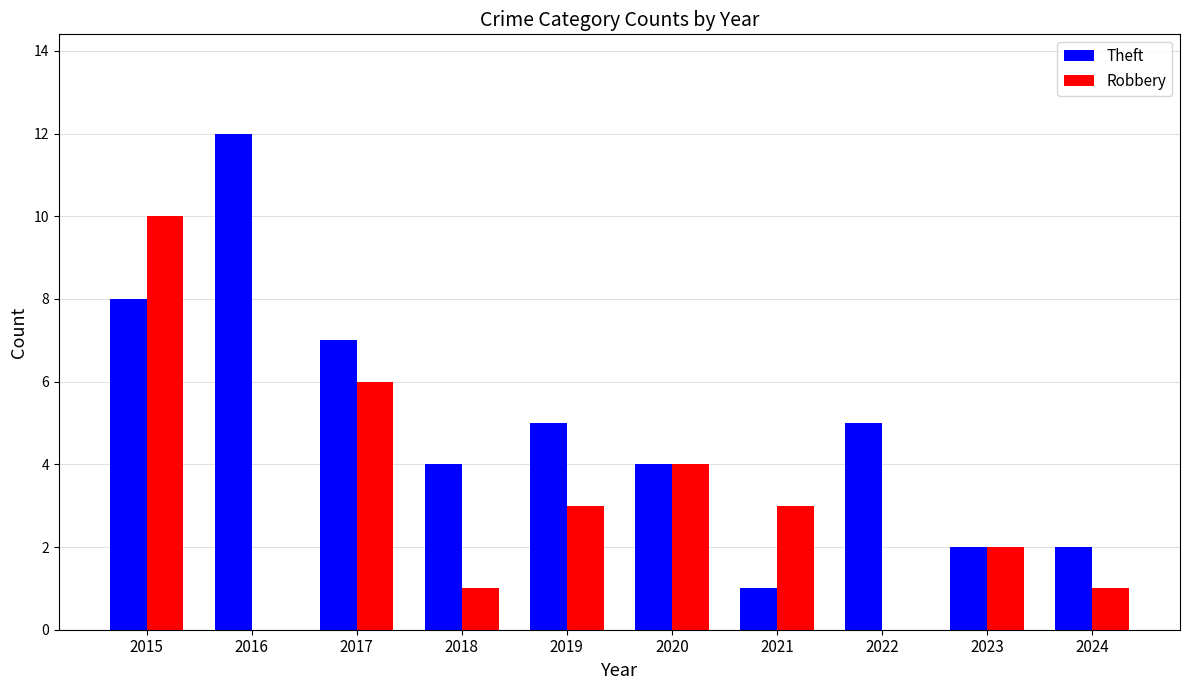

At which category does the chart reach its peak across all series?

2016